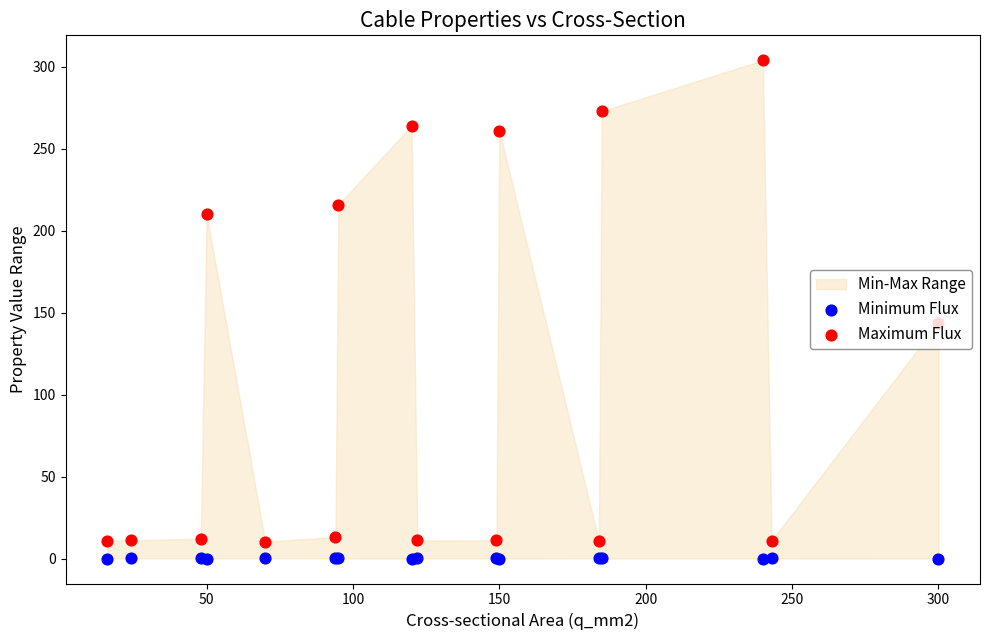

Which series contains the lowest Y value?

Minimum Flux